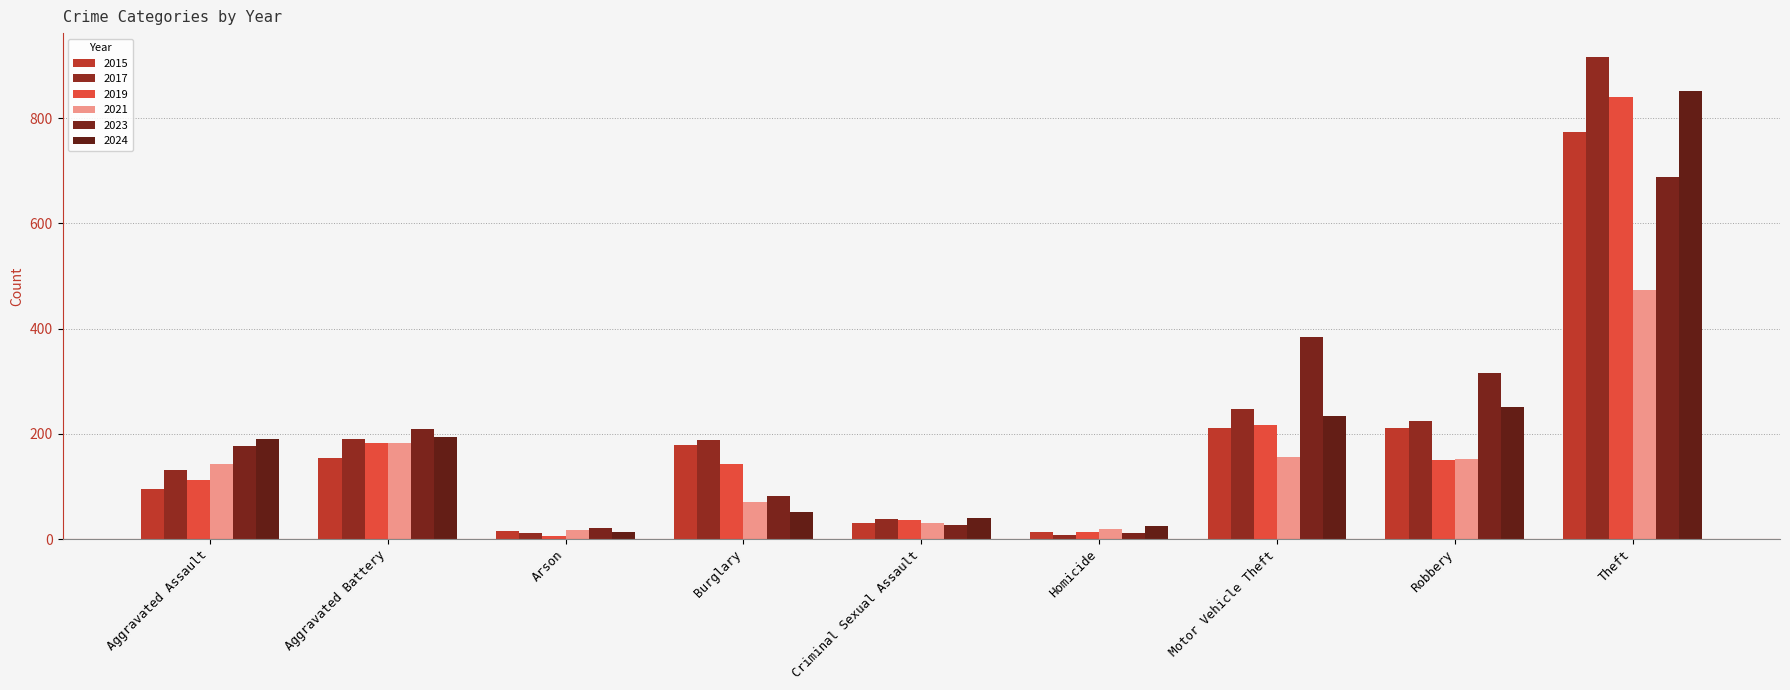

Reading right to left, extract all data points from this chart.

2015: Theft=774	Robbery=212	Motor Vehicle Theft=211	Homicide=13	Criminal Sexual Assault=31	Burglary=178	Arson=15	Aggravated Battery=154	Aggravated Assault=95
2017: Theft=916	Robbery=224	Motor Vehicle Theft=247	Homicide=8	Criminal Sexual Assault=39	Burglary=189	Arson=12	Aggravated Battery=191	Aggravated Assault=131
2019: Theft=841	Robbery=150	Motor Vehicle Theft=216	Homicide=14	Criminal Sexual Assault=37	Burglary=143	Arson=6	Aggravated Battery=182	Aggravated Assault=113
2021: Theft=474	Robbery=153	Motor Vehicle Theft=156	Homicide=20	Criminal Sexual Assault=31	Burglary=71	Arson=17	Aggravated Battery=182	Aggravated Assault=142
2023: Theft=689	Robbery=316	Motor Vehicle Theft=384	Homicide=12	Criminal Sexual Assault=27	Burglary=82	Arson=21	Aggravated Battery=209	Aggravated Assault=177
2024: Theft=852	Robbery=251	Motor Vehicle Theft=234	Homicide=24	Criminal Sexual Assault=40	Burglary=52	Arson=14	Aggravated Battery=195	Aggravated Assault=191